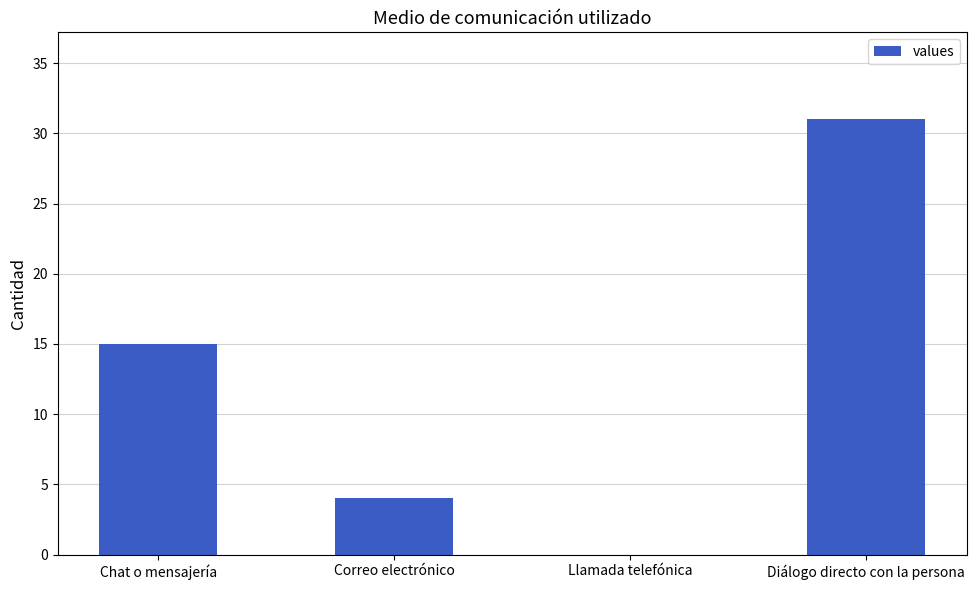

What is the sum of all values?

50